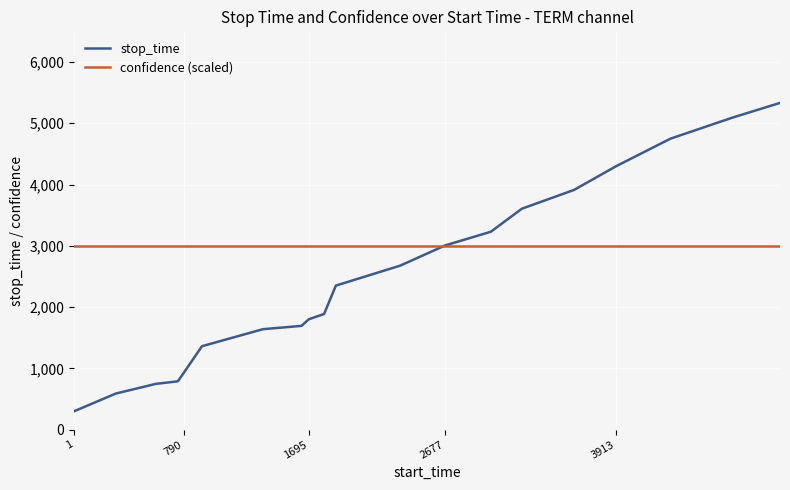

True or false: stop_time and confidence (scaled) cross at least once.

True